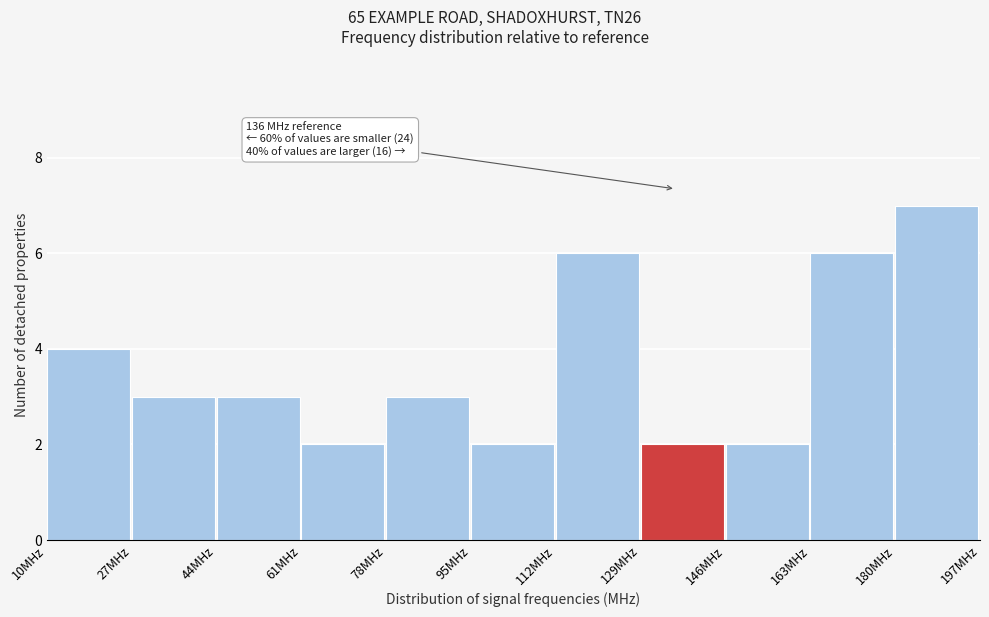

Over which range of the x-axis is the bar tallest?

180 to 197